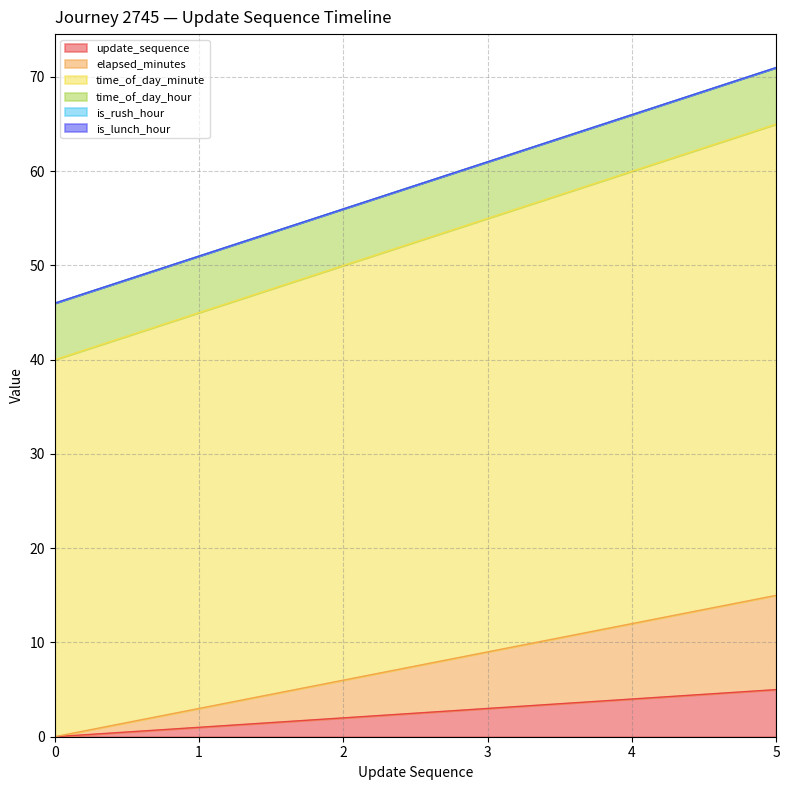

Which series has the largest total across all categories?

time_of_day_minute